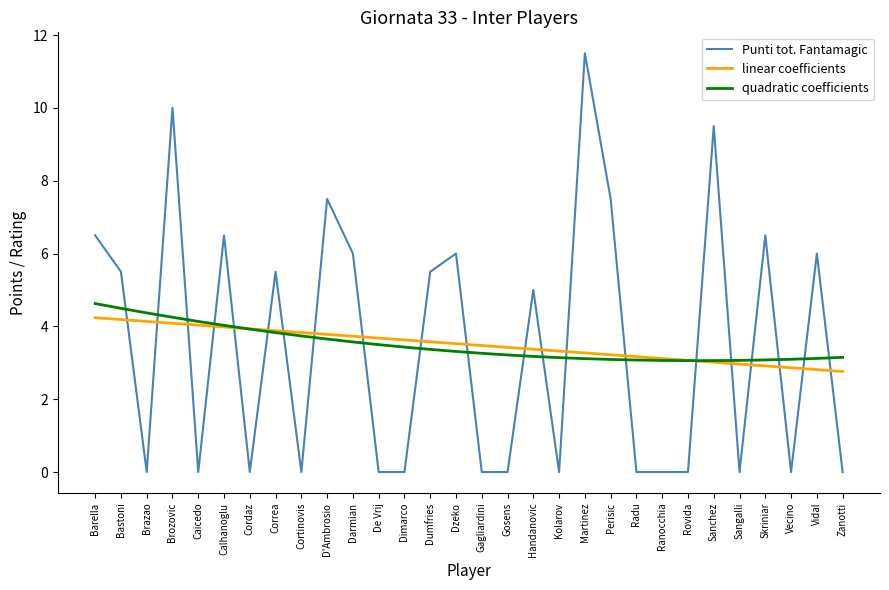

At which category is the sum across all series the highest?

Brozovic